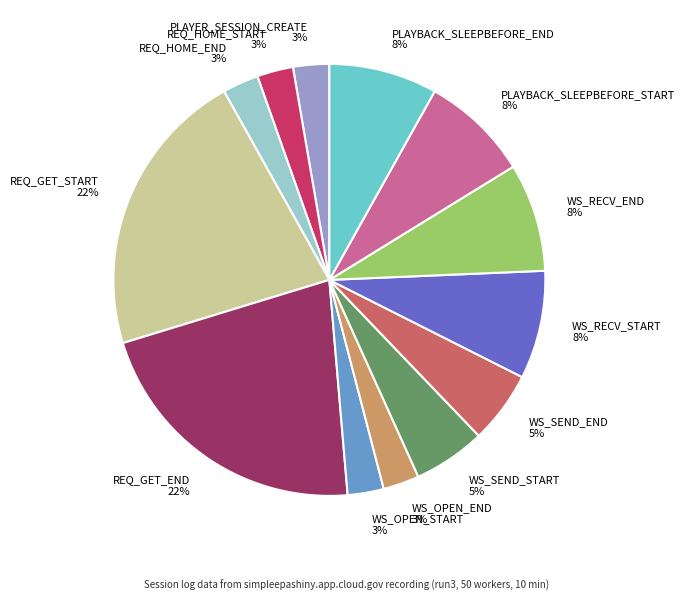

Do WS_OPEN_END and PLAYER_SESSION_CREATE together represent more than half of the pie?

No